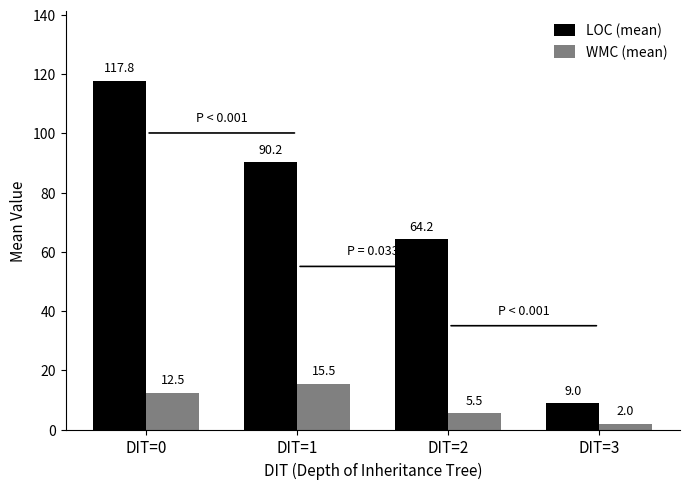

What is the sum of all LOC (mean) values?

281.3